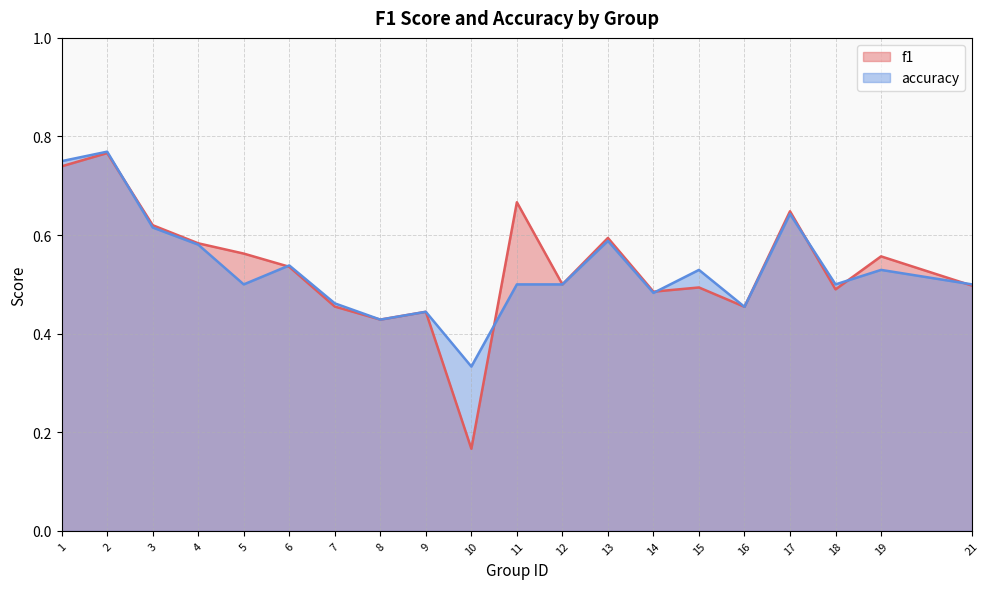

Where is accuracy nearest to the value 0?

10